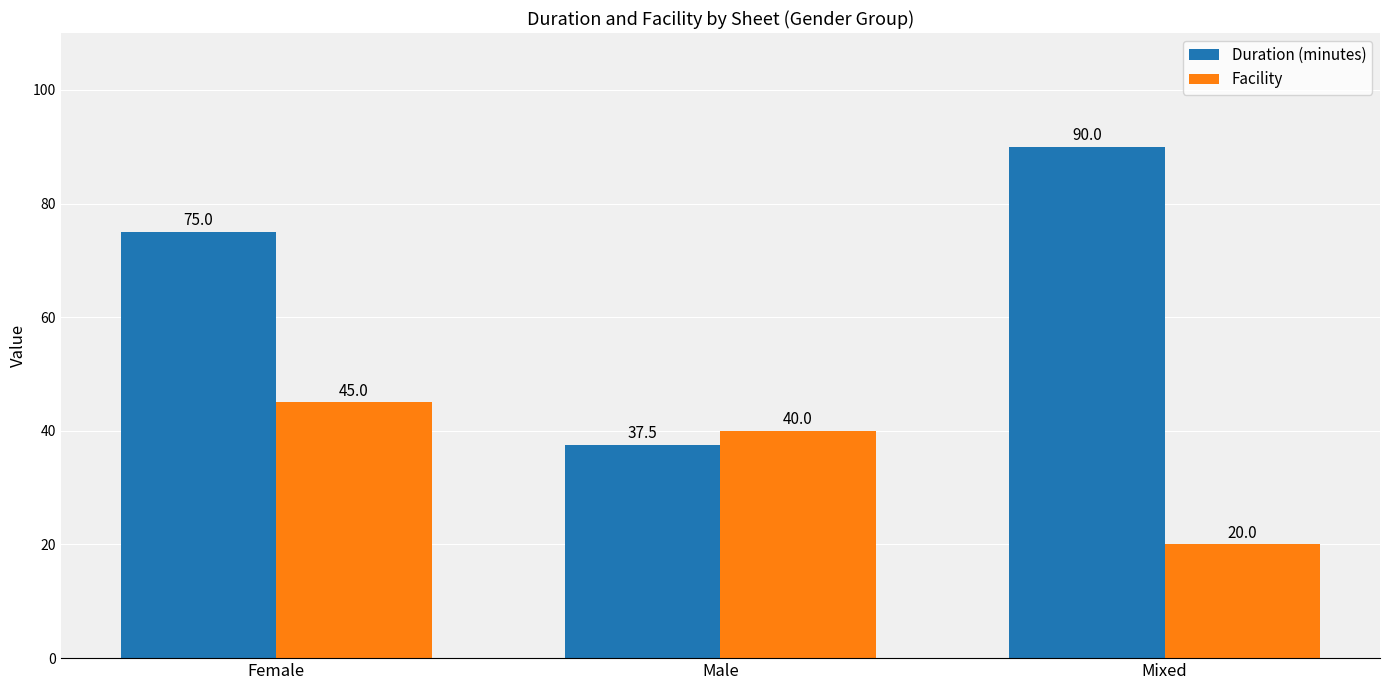

How many distinct data groups are displayed?

2